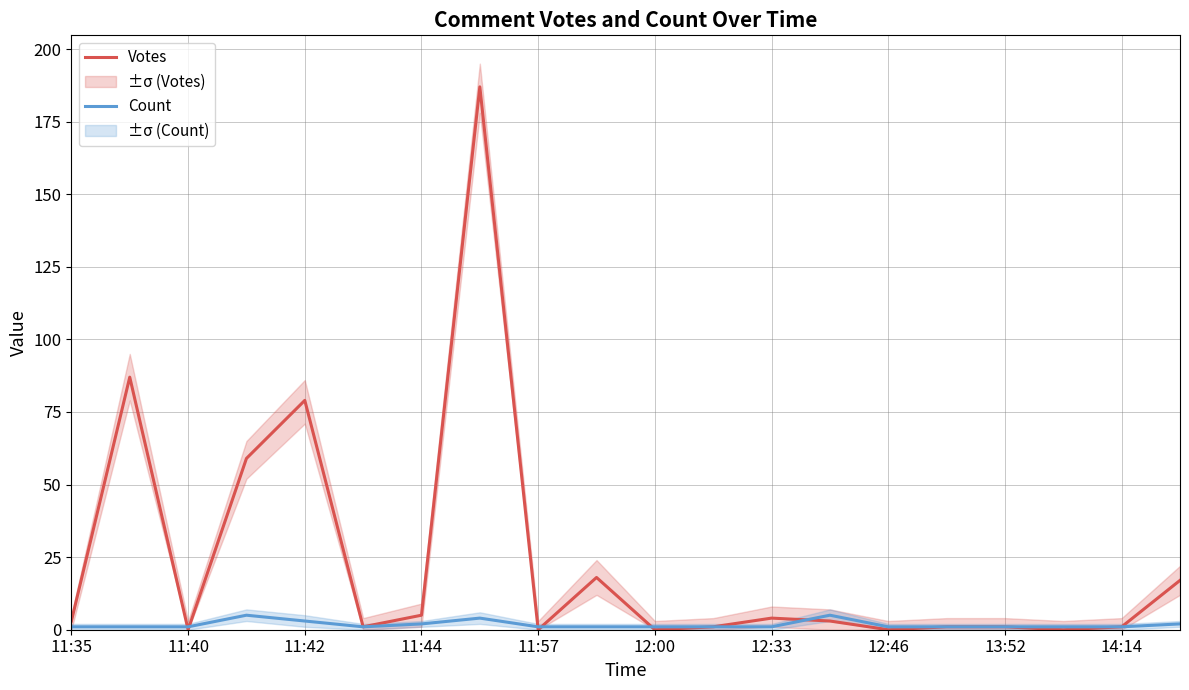

The value of Votes at 12:46 is 333. True or false?

False